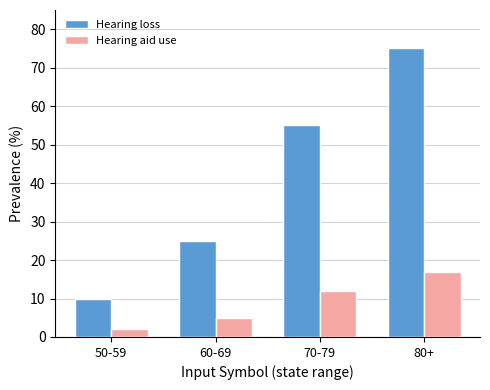

Rank the series by their maximum value, from lowest to highest.

Hearing aid use, Hearing loss